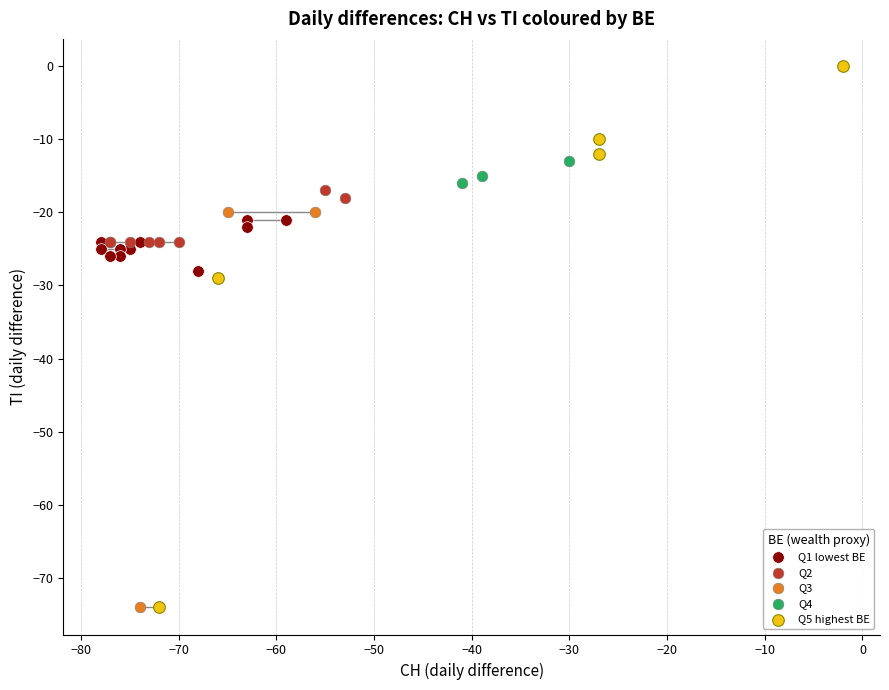

Which series has the widest spread of Y values?

Q5 highest BE